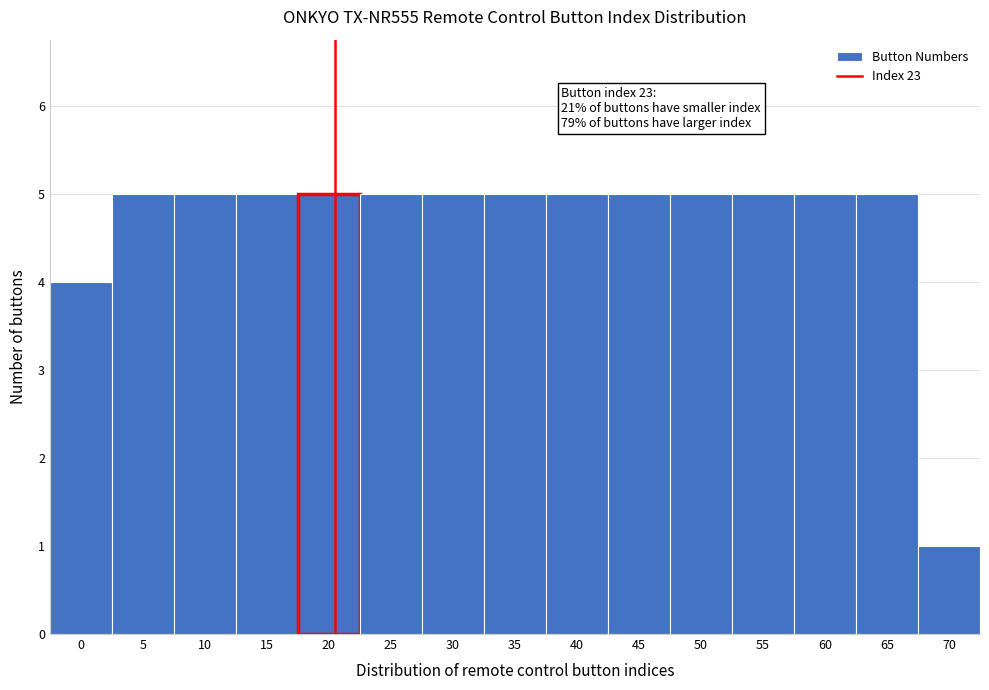

Reading right to left, extract all data points from this chart.

70=1	65=5	60=5	55=5	50=5	45=5	40=5	35=5	30=5	25=5	20=5	15=5	10=5	5=5	0=4